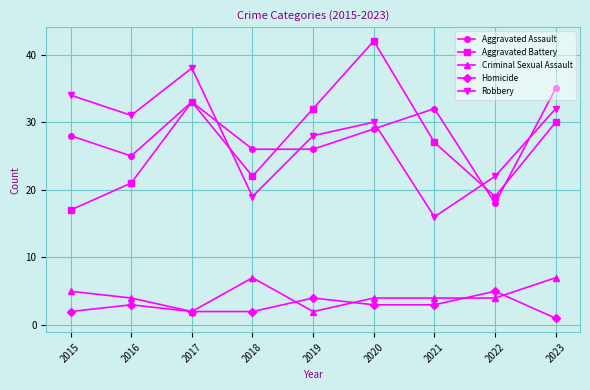

Reading left to right, what are all the values shown in this chart?

Aggravated Assault: 28	25	33	26	26	29	32	18	35
Aggravated Battery: 17	21	33	22	32	42	27	19	30
Criminal Sexual Assault: 5	4	2	7	2	4	4	4	7
Homicide: 2	3	2	2	4	3	3	5	1
Robbery: 34	31	38	19	28	30	16	22	32